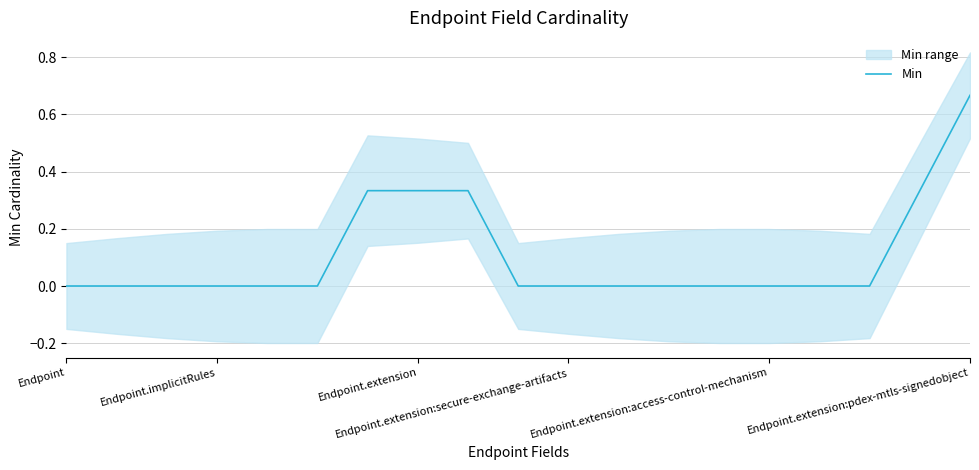

True or false: the data shows 0.3 at Endpoint.extension.

True